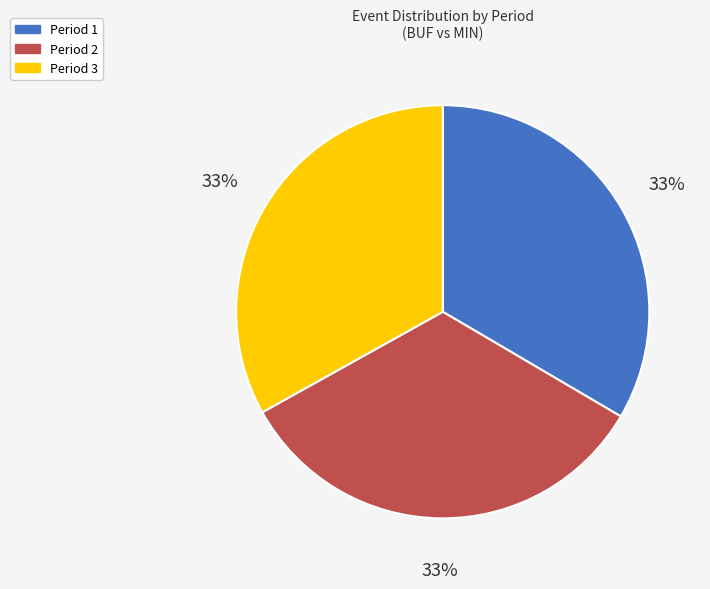

To the nearest percent, what portion does Period 2 represent?

33%